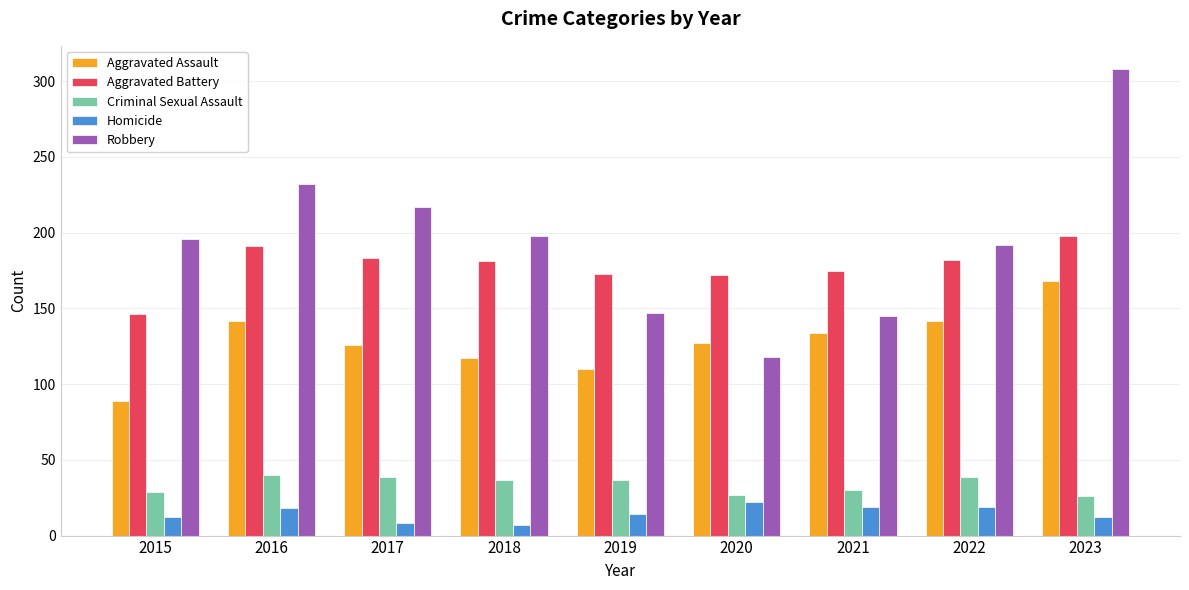

At which label is Aggravated Assault closest to 128?

2020